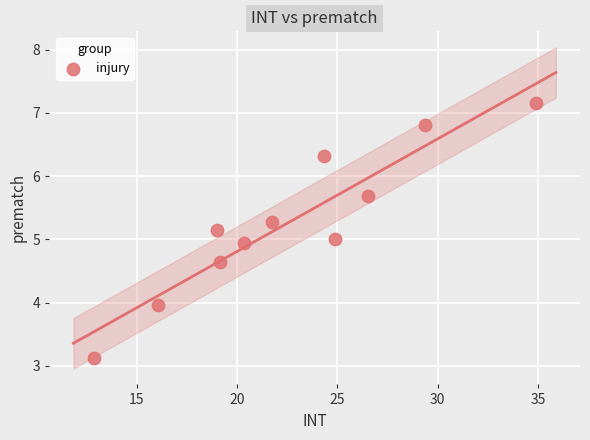

What is the range of Y values (max minus min)?

4.0